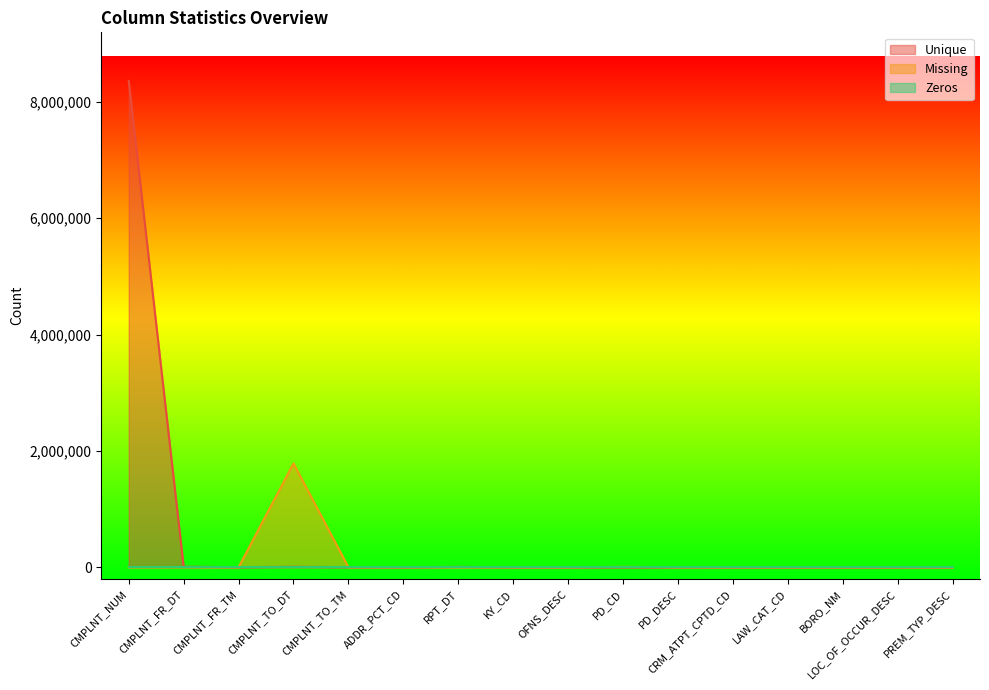

What is the label of the 3rd point from the left?

CMPLNT_FR_TM